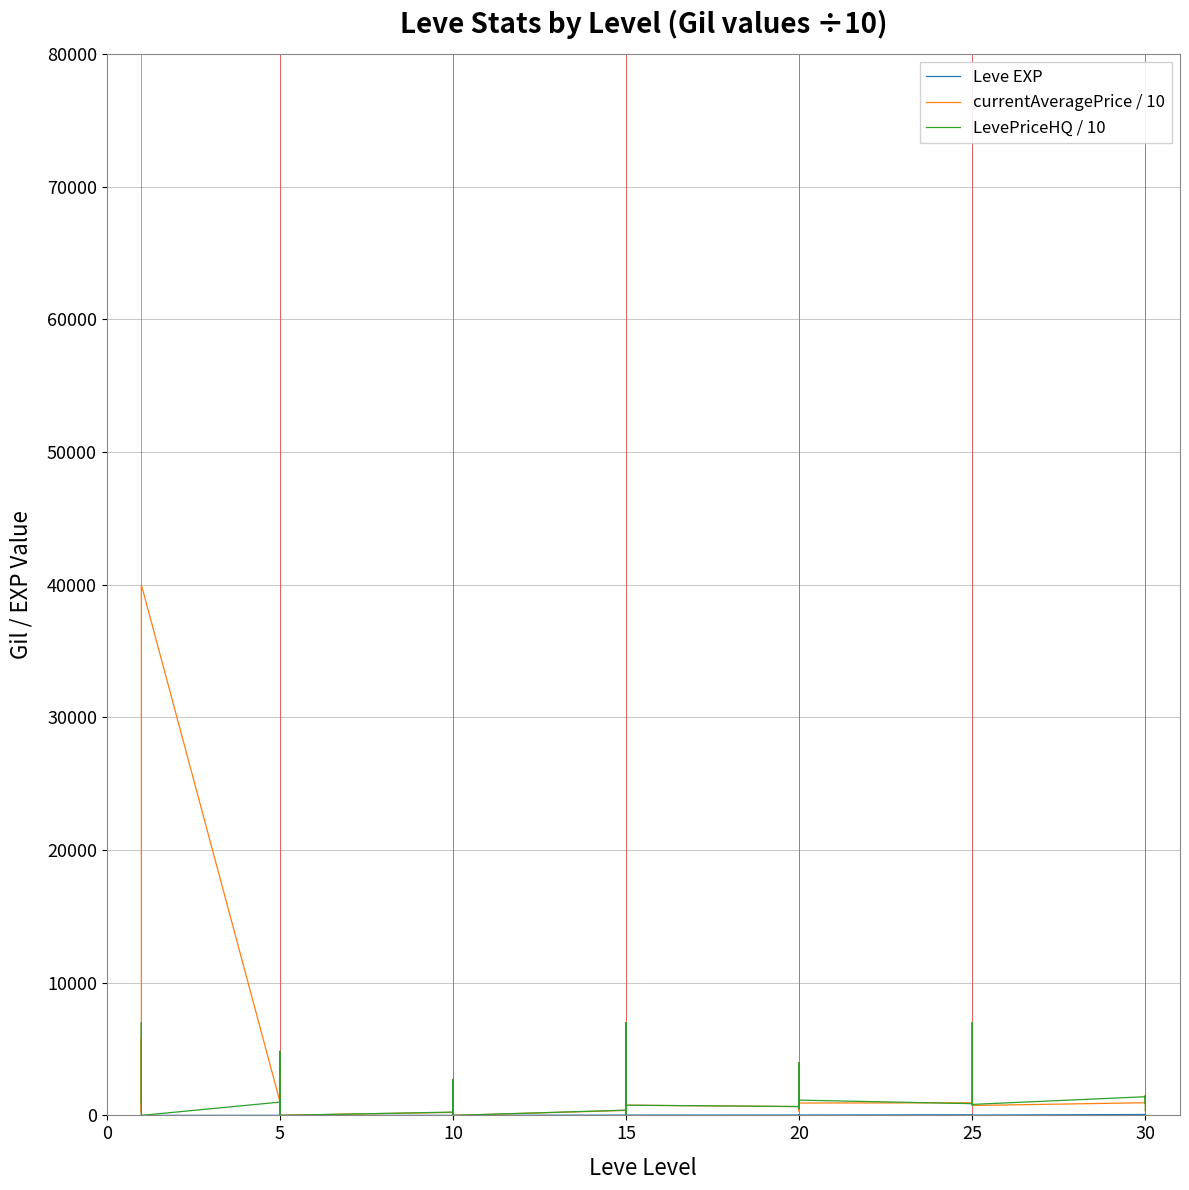

What is the label of the 40th point from the left?

30